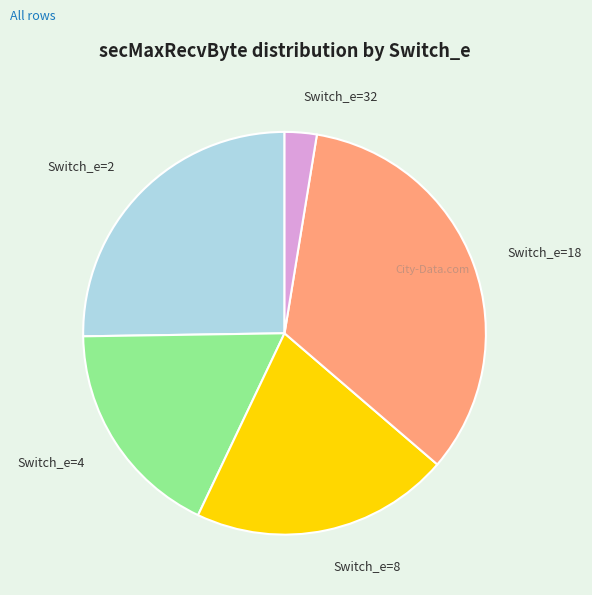

Rank the categories by value from lowest to highest.

Switch_e=32, Switch_e=4, Switch_e=8, Switch_e=2, Switch_e=18